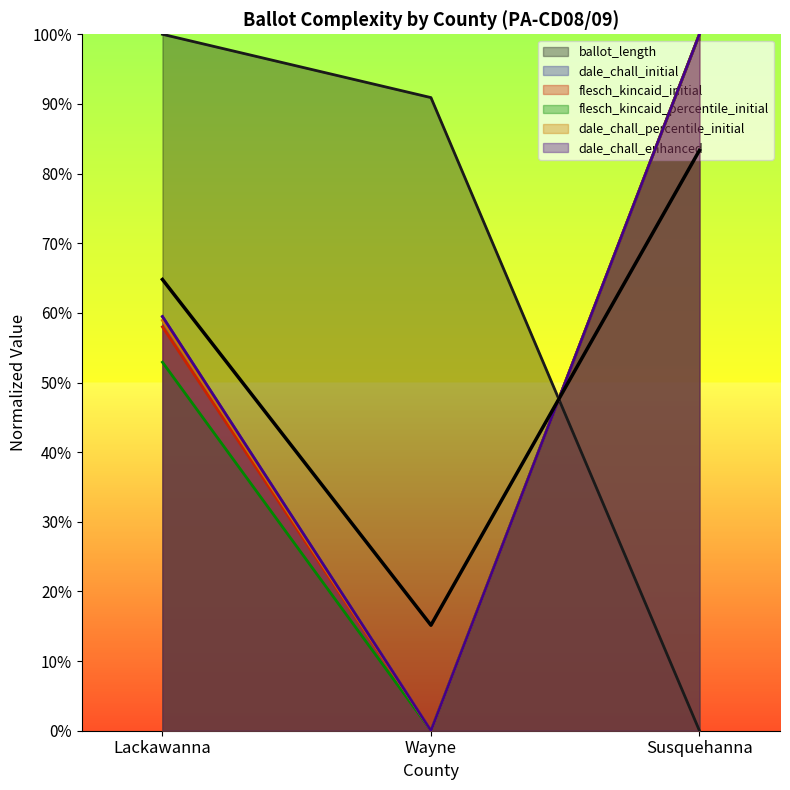

List the labels in order of value, smallest first.

Wayne, Lackawanna, Susquehanna